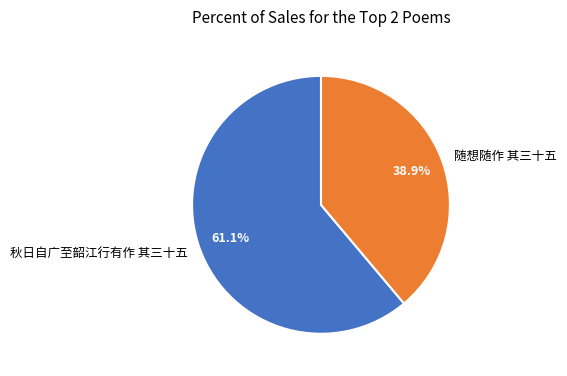

How many segments does this pie chart have?

2